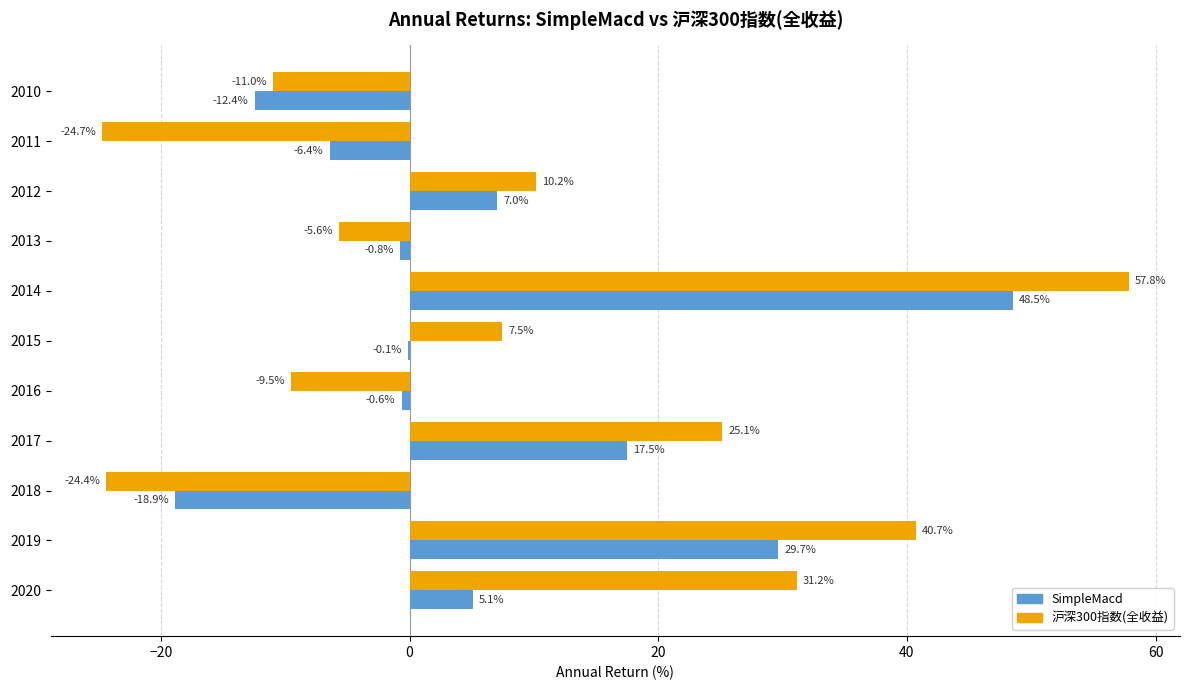

At which label is SimpleMacd closest to 14?

2017